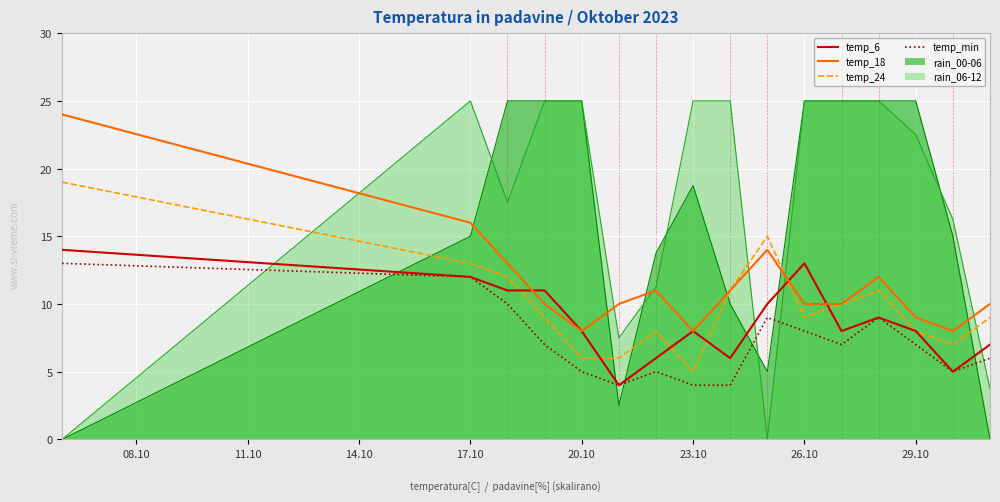

True or false: temp_min and temp_18 cross at least once.

False